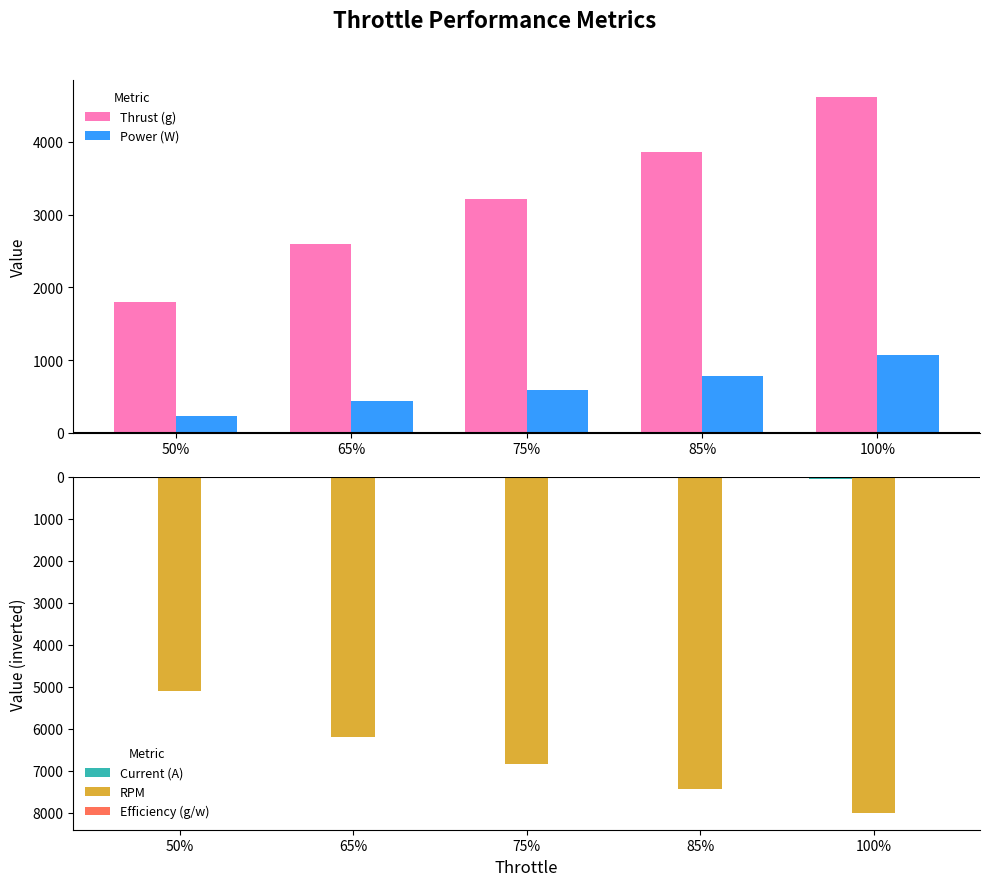

Rank the categories by Power (W) value from lowest to highest.

50%, 65%, 75%, 85%, 100%